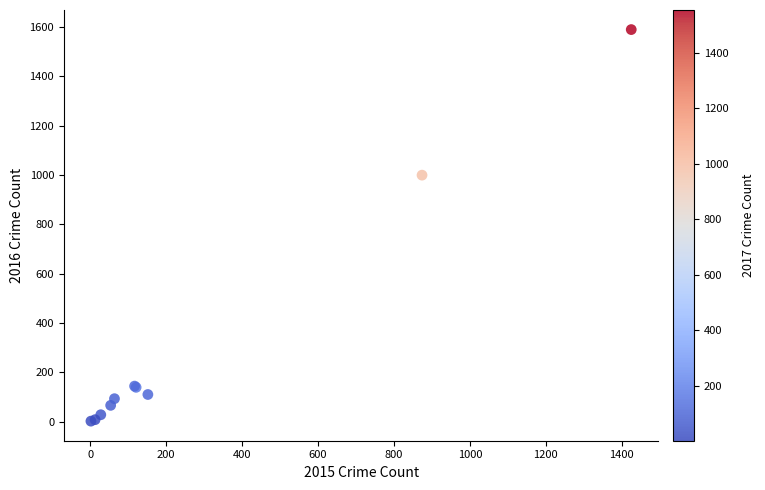

What Y value in the scatter plot is closest to 795?

999